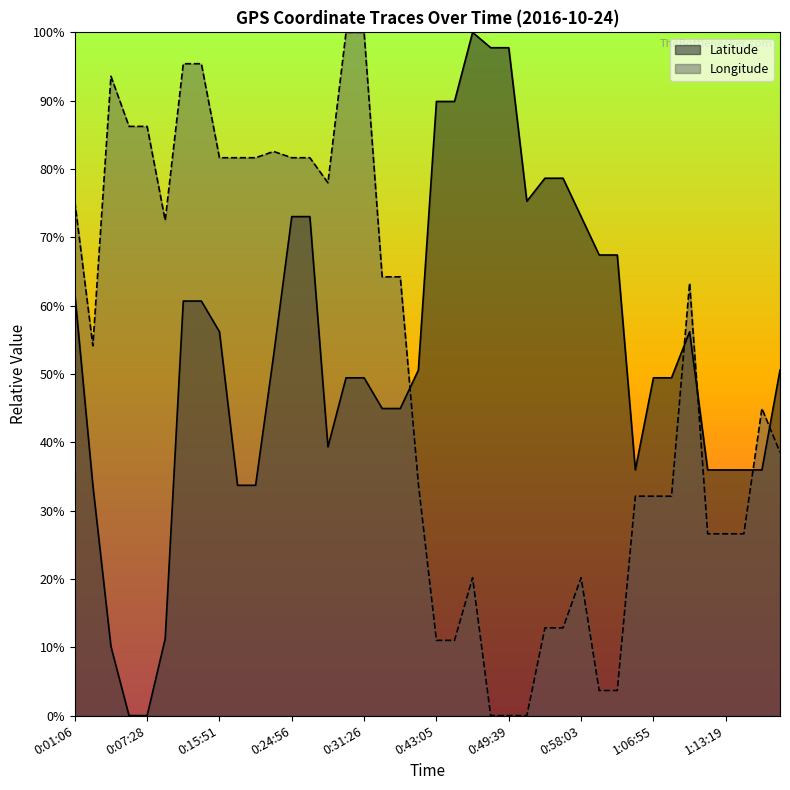

Reading right to left, list all the values displayed in this chart.

Latitude: 50.6	36.0	36.0	36.0	36.0	56.2	49.4	49.4	36.0	67.4	67.4	73.0	78.7	78.7	75.3	97.8	97.8	100.0	89.9	89.9	50.6	44.9	44.9	49.4	49.4	39.3	73.0	73.0	52.8	33.7	33.7	56.2	60.7	60.7	11.2	0.0	0.0	10.1	33.7	61.8
Longitude: 38.5	45.0	26.6	26.6	26.6	63.3	32.1	32.1	32.1	3.7	3.7	20.2	12.8	12.8	0.0	0.0	0.0	20.2	11.0	11.0	33.9	64.2	64.2	100.0	100.0	78.0	81.7	81.7	82.6	81.7	81.7	81.7	95.4	95.4	72.5	86.2	86.2	93.6	54.1	75.2